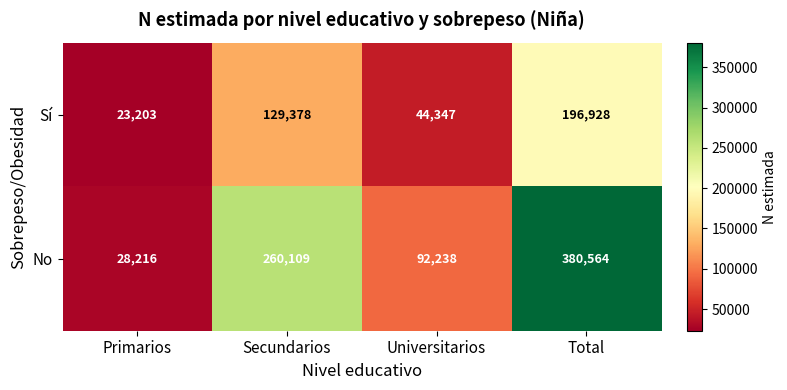

How many data points does each series have?

4